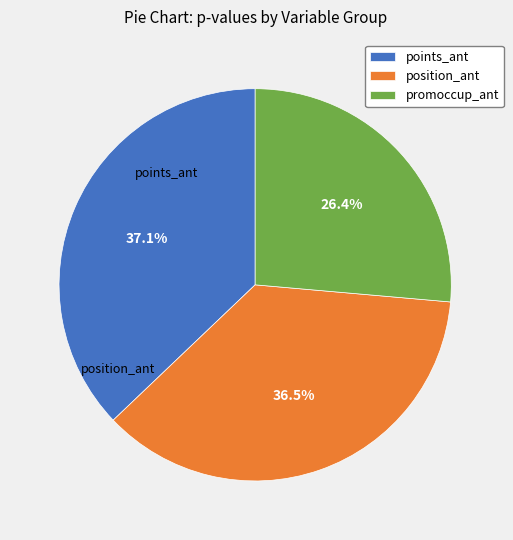

Rank the categories by value from highest to lowest.

points_ant, position_ant, promoccup_ant